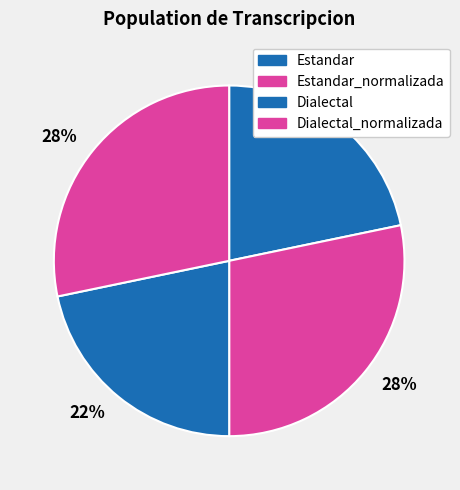

The Dialectal slice represents 22% of the pie. True or false?

True